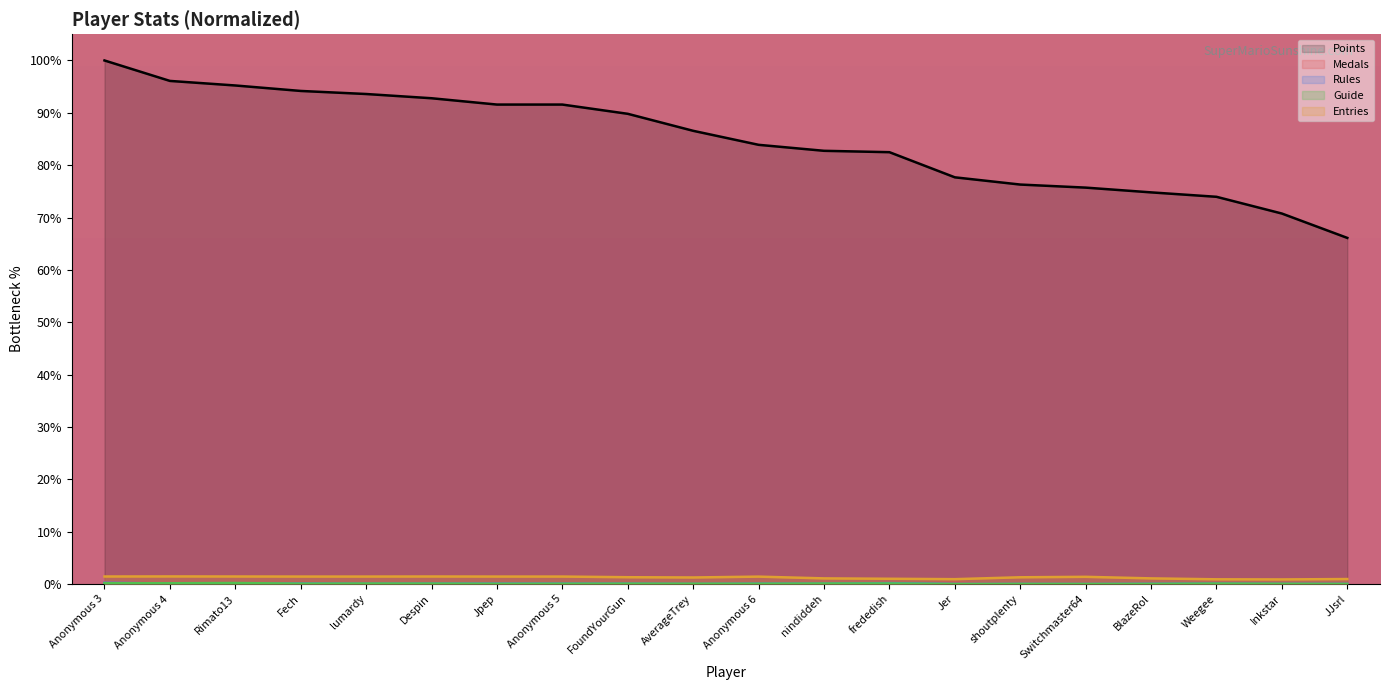

In Guide, how many points are lower than both neighbors (excluding endpoints)?

5